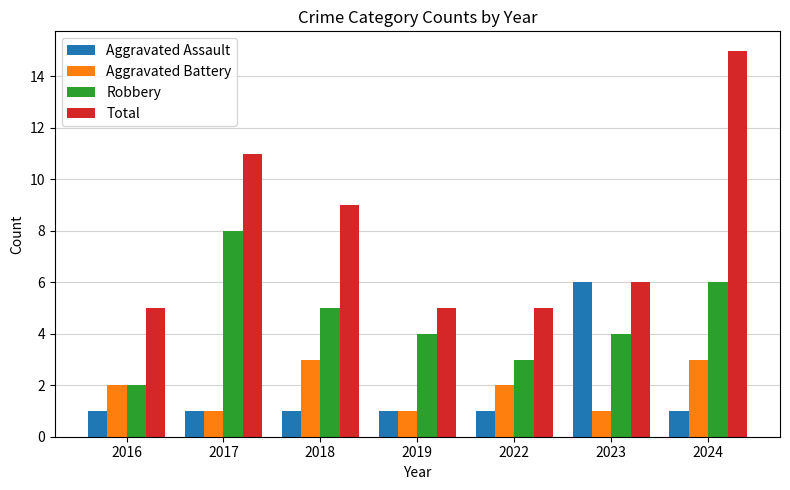

What is the difference between the Robbery values at 2019 and 2017?

4